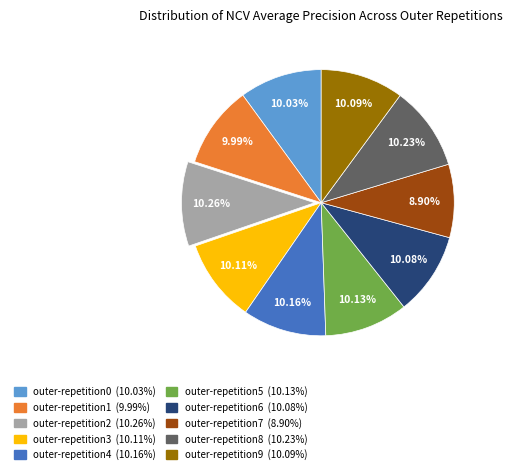

True or false: outer-repetition0 accounts for 10% of the total.

True